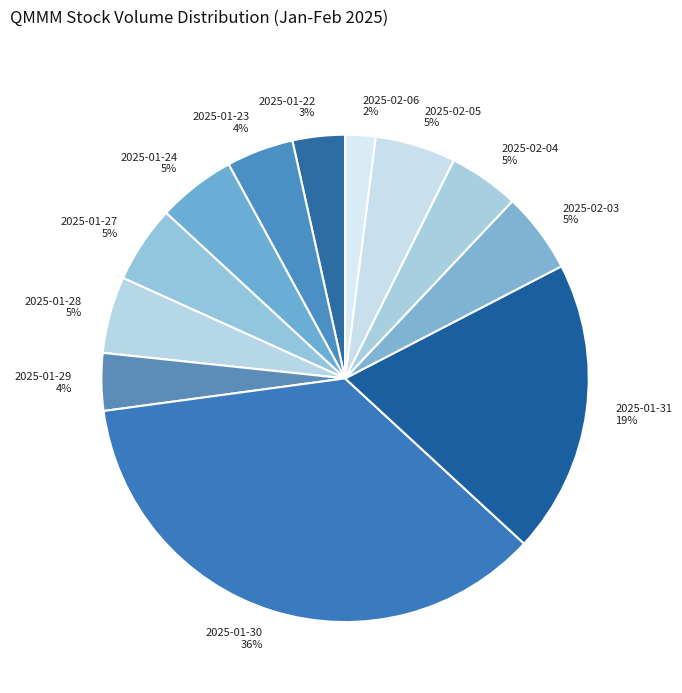

Is it true that 2025-02-04 is 5% of the pie?

True